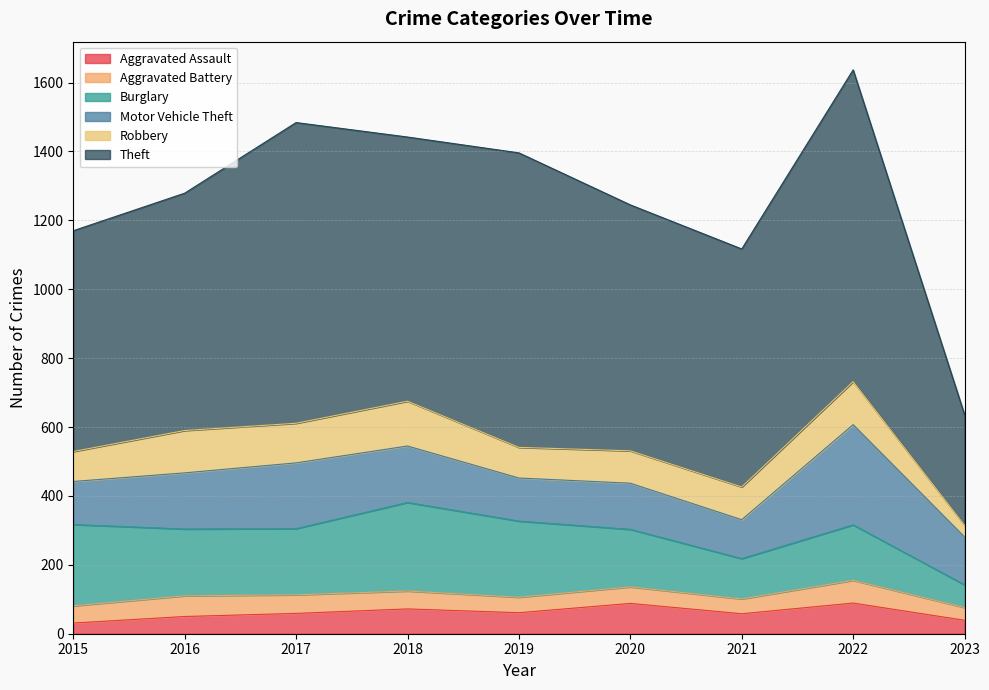

At 2022, list the series in order from smallest to largest.

Aggravated Battery, Aggravated Assault, Robbery, Burglary, Motor Vehicle Theft, Theft